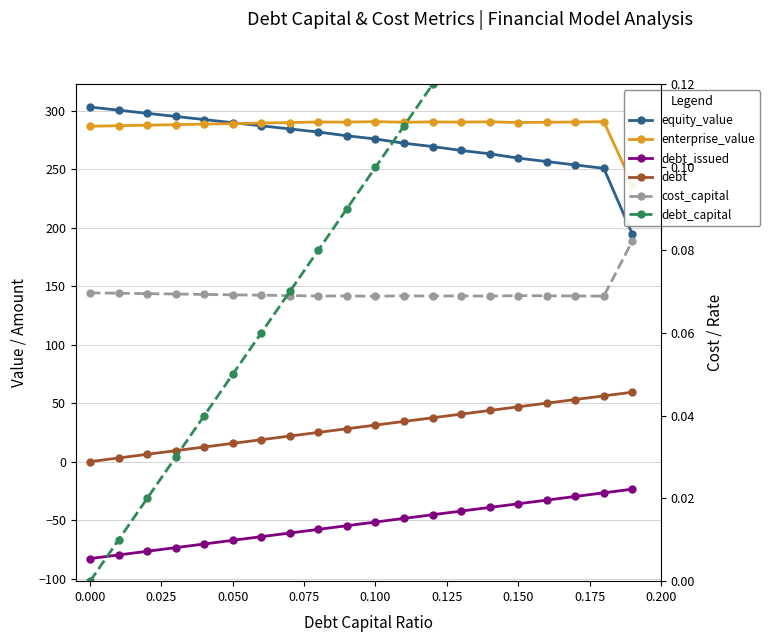

Reading left to right, list all the values displayed in this chart.

equity_value: 303.1	300.5	297.8	295.1	292.4	289.8	287.1	284.4	281.8	278.6	275.8	272.2	269.4	266.0	263.2	259.5	256.6	253.7	250.8	194.5
enterprise_value: 286.7	287.2	287.6	288.1	288.5	289.0	289.5	289.9	290.4	290.3	290.7	290.2	290.5	290.2	290.5	289.9	290.2	290.4	290.6	237.5
debt_issued: -82.9	-79.8	-76.7	-73.5	-70.4	-67.3	-64.2	-61.0	-57.9	-54.8	-51.7	-48.5	-45.4	-42.3	-39.2	-36.0	-32.9	-29.8	-26.7	-23.5
debt: 0.0	3.1	6.2	9.4	12.5	15.6	18.7	21.9	25.0	28.1	31.2	34.4	37.5	40.6	43.7	46.9	50.0	53.1	56.2	59.4
cost_capital: 0.1	0.1	0.1	0.1	0.1	0.1	0.1	0.1	0.1	0.1	0.1	0.1	0.1	0.1	0.1	0.1	0.1	0.1	0.1	0.1
debt_capital: 0.0	0.0	0.0	0.0	0.0	0.1	0.1	0.1	0.1	0.1	0.1	0.1	0.1	0.1	0.1	0.1	0.2	0.2	0.2	0.2